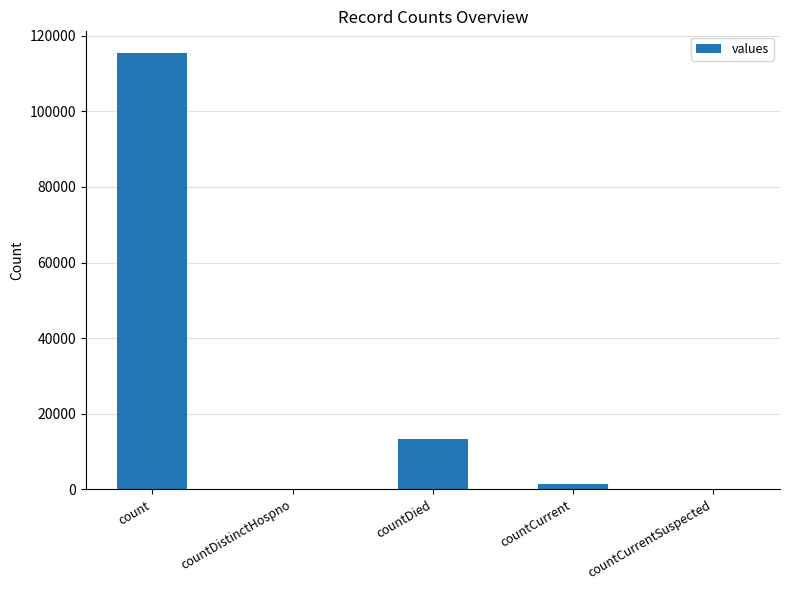

What is the sum of all values?

130105